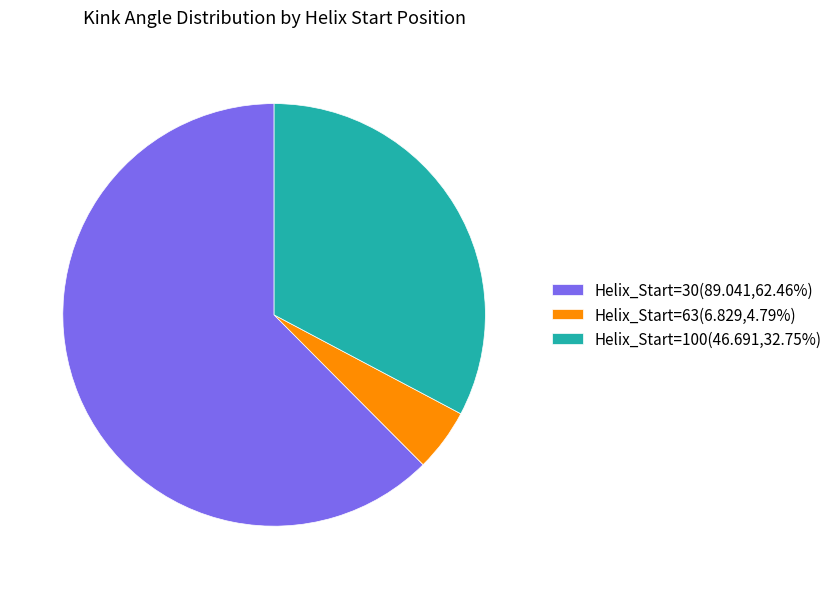

Which slice represents more than half of the pie?

Helix_Start=30